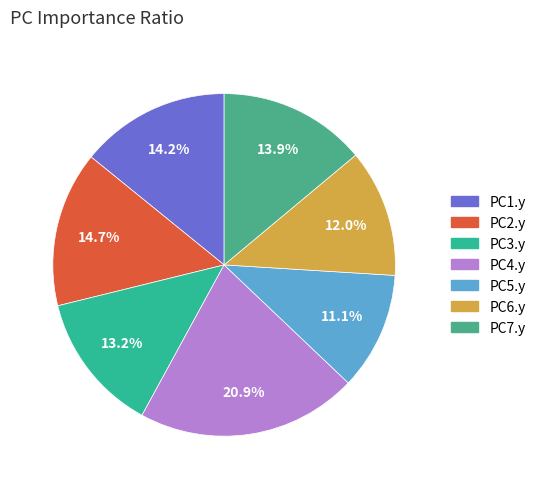

Which has a higher value, PC3.y or PC6.y?

PC3.y